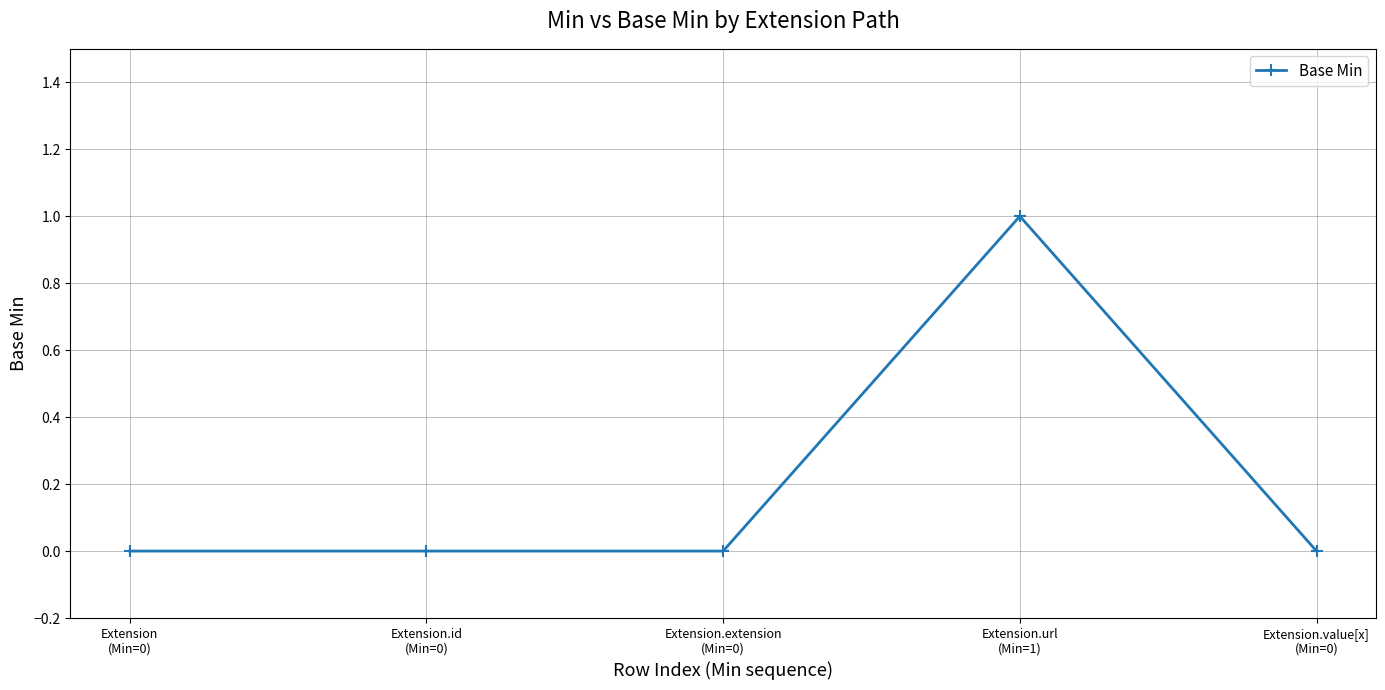

True or false: there are more than 2 points higher than both neighbors.

False